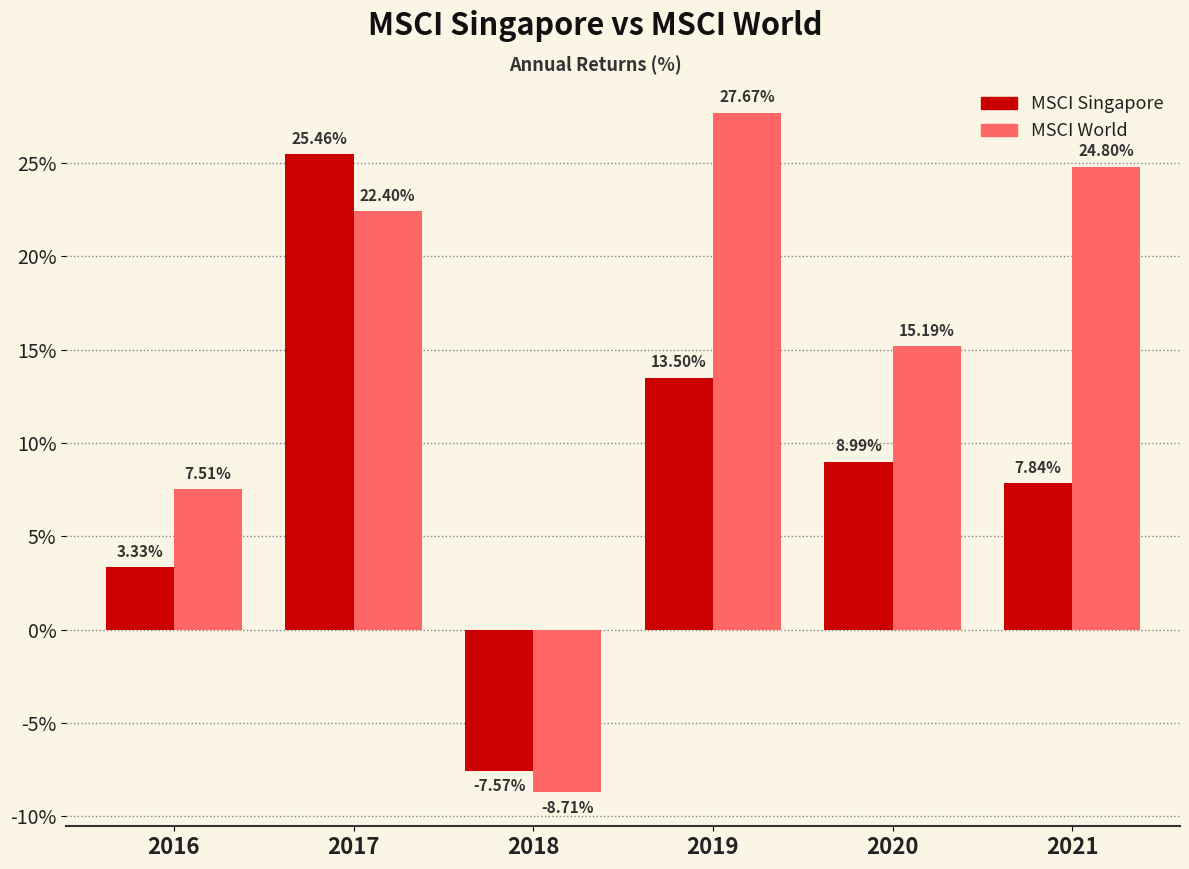

Where does the MSCI Singapore series first go above 8?

2017